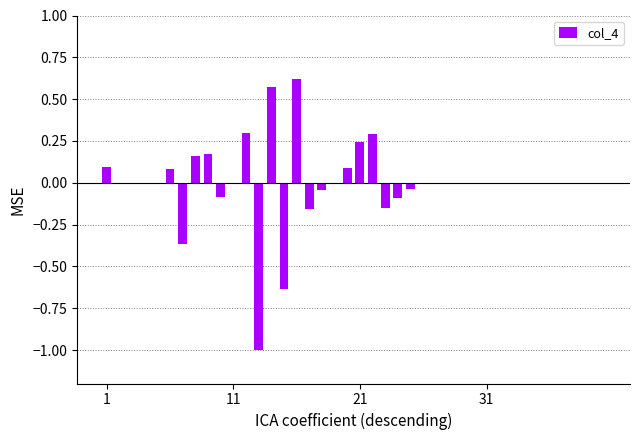

Are the bars horizontal?

No